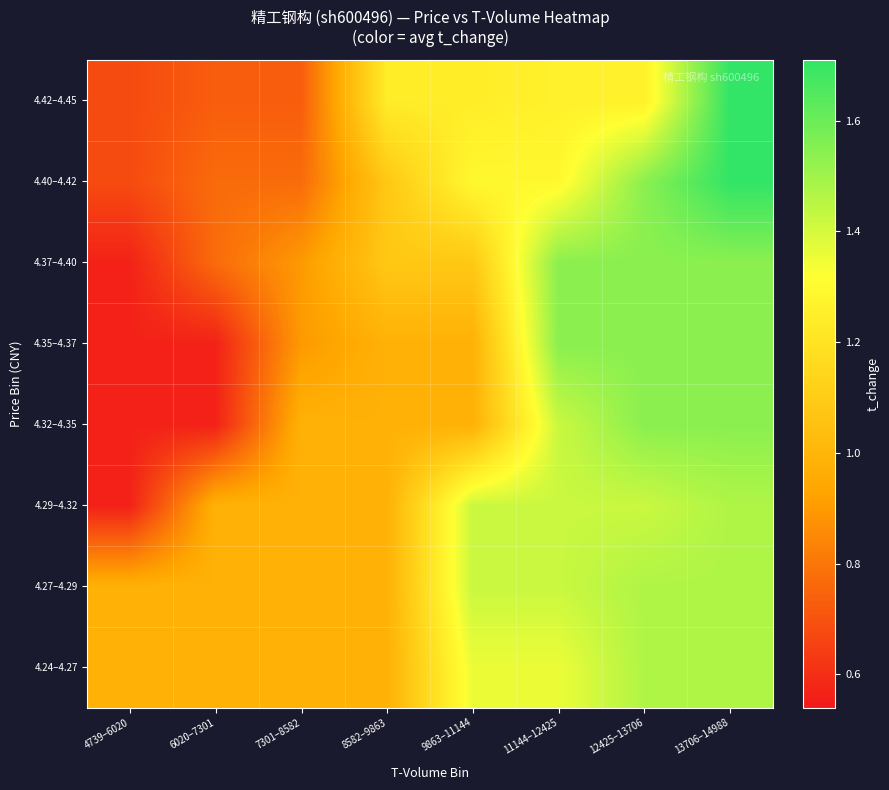

At which category is the sum across all series the highest?

13706–14988